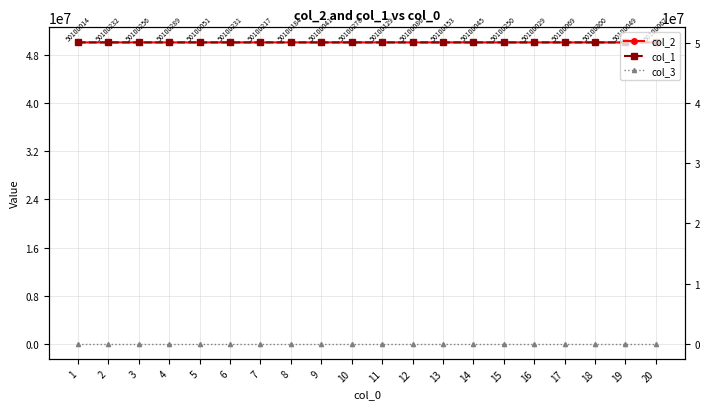

Where is col_2 nearest to the value 50100157?

13